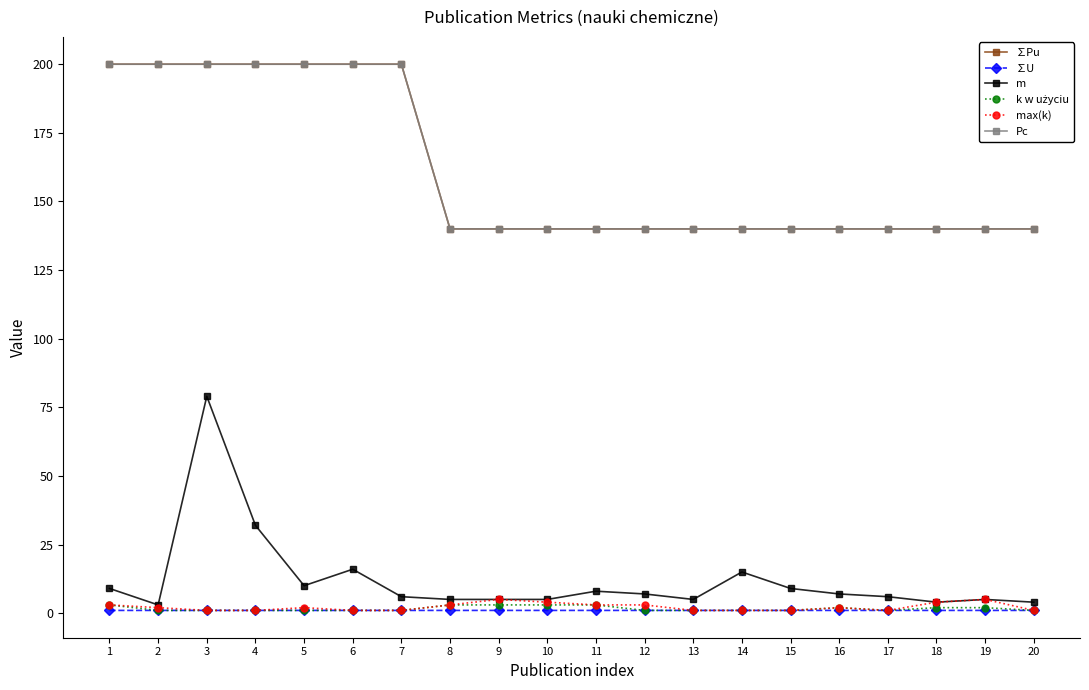

What is the minimum value shown in the chart?

1.0